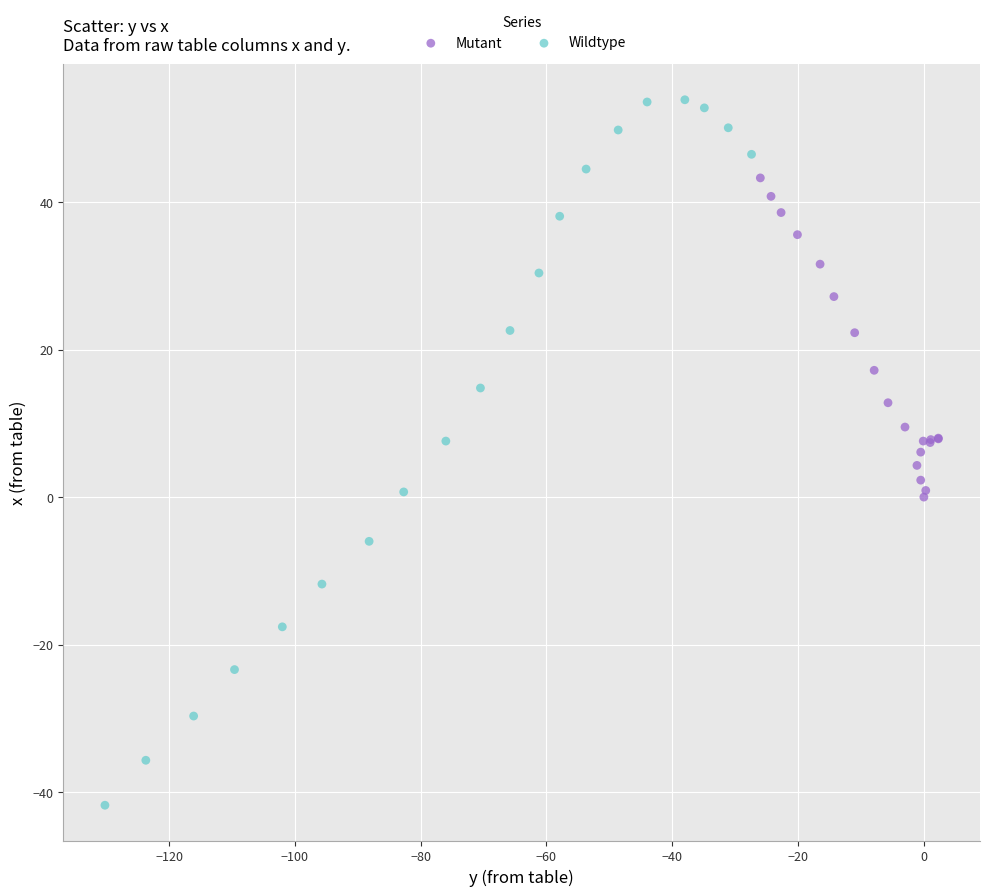

Which series reaches the minimum Y coordinate?

Wildtype